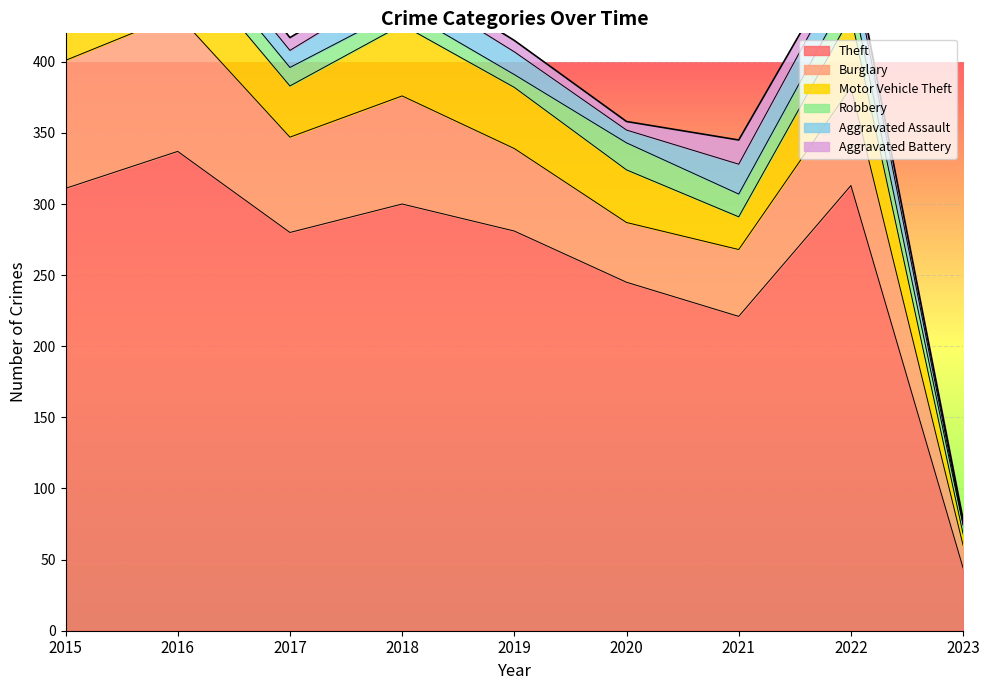

Which has a higher value, 2018 or 2023?

2018